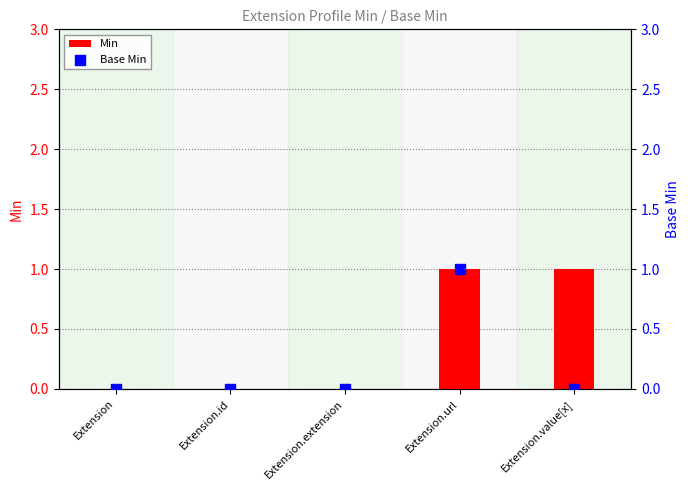

Which series has the largest Y range (max minus min)?

Min